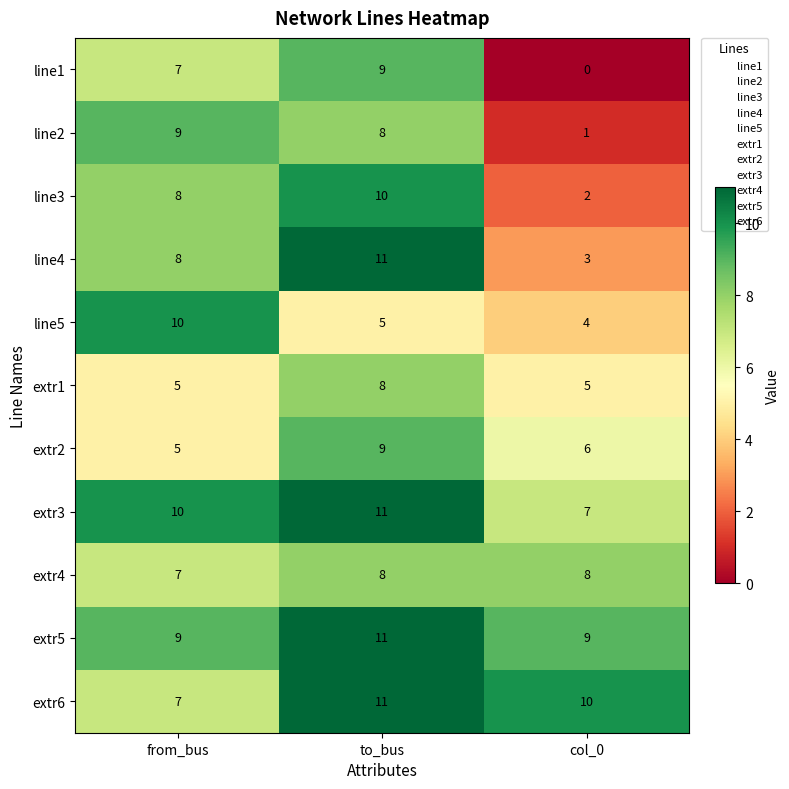

The value of line2 at from_bus is 13. True or false?

False